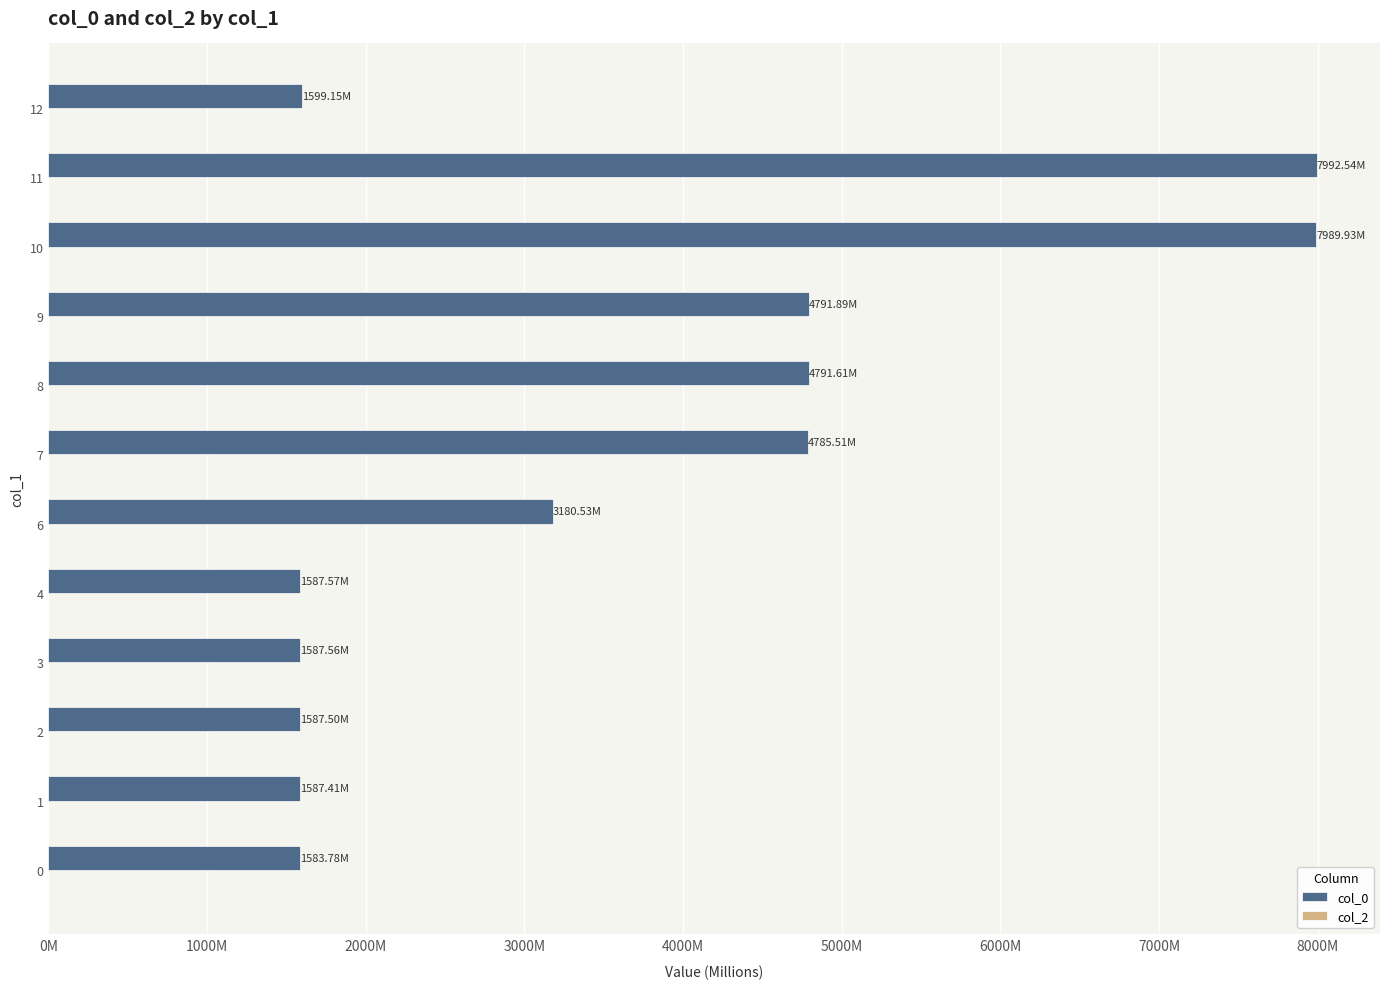

How many bars are there in total?

24